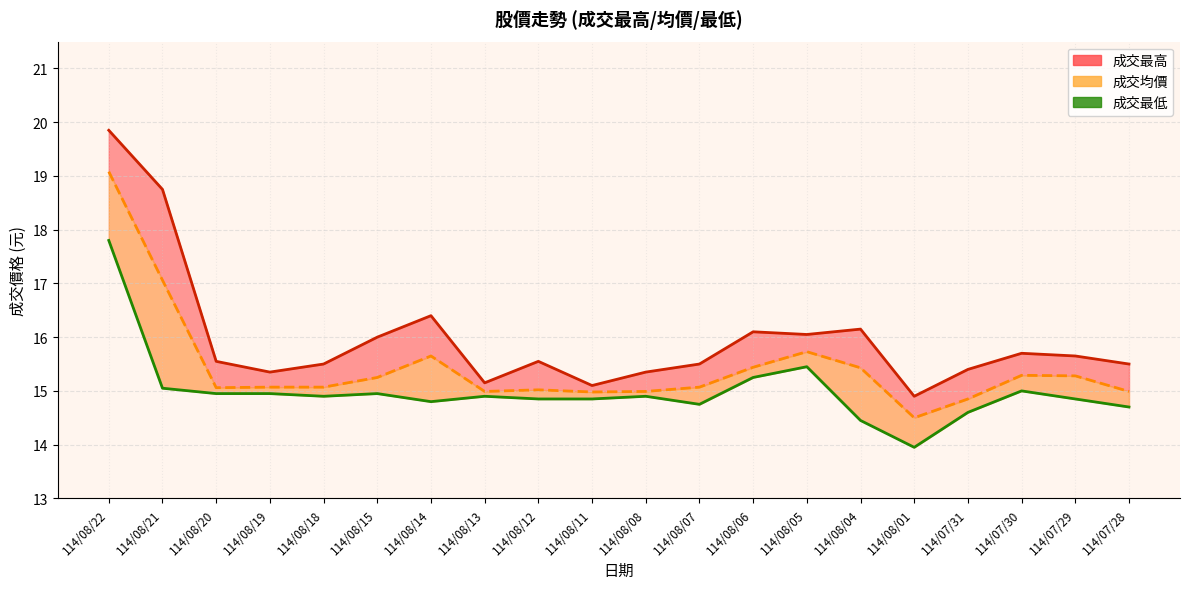

How many points are higher than both their immediate neighbors (excluding endpoints)?

4